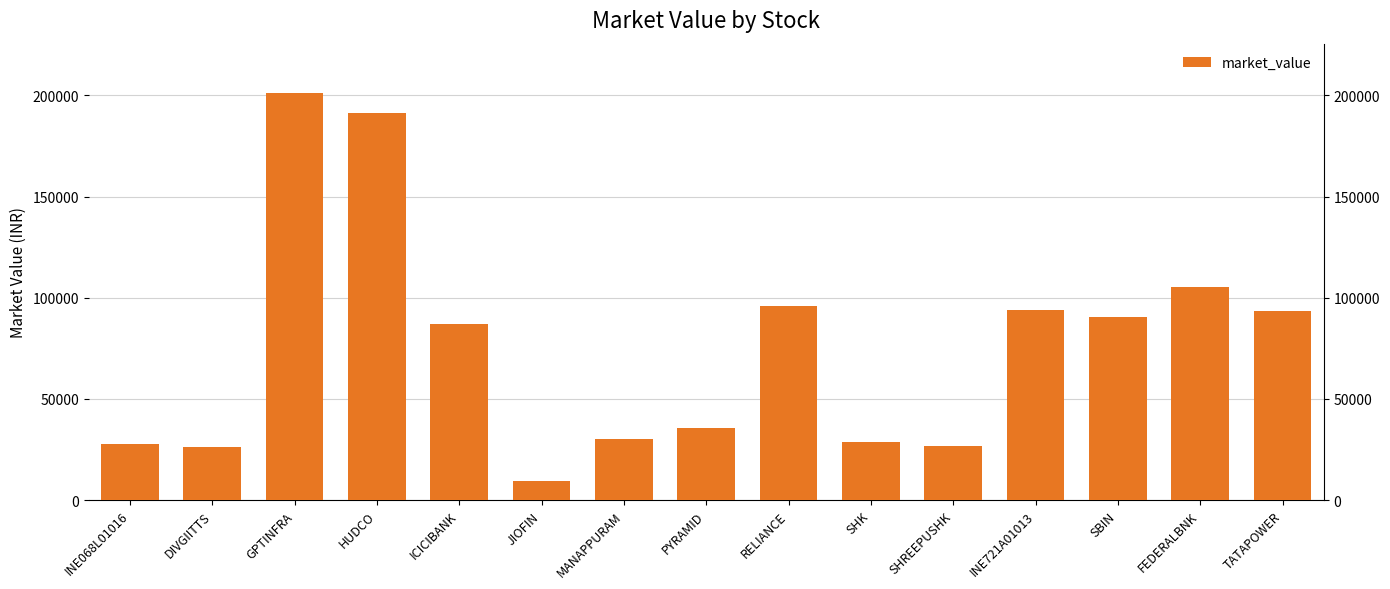

Are the bars horizontal?

No